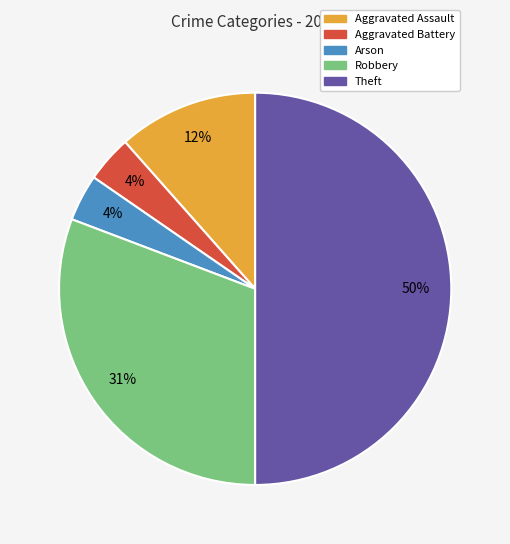

Count the number of slices in the pie.

5